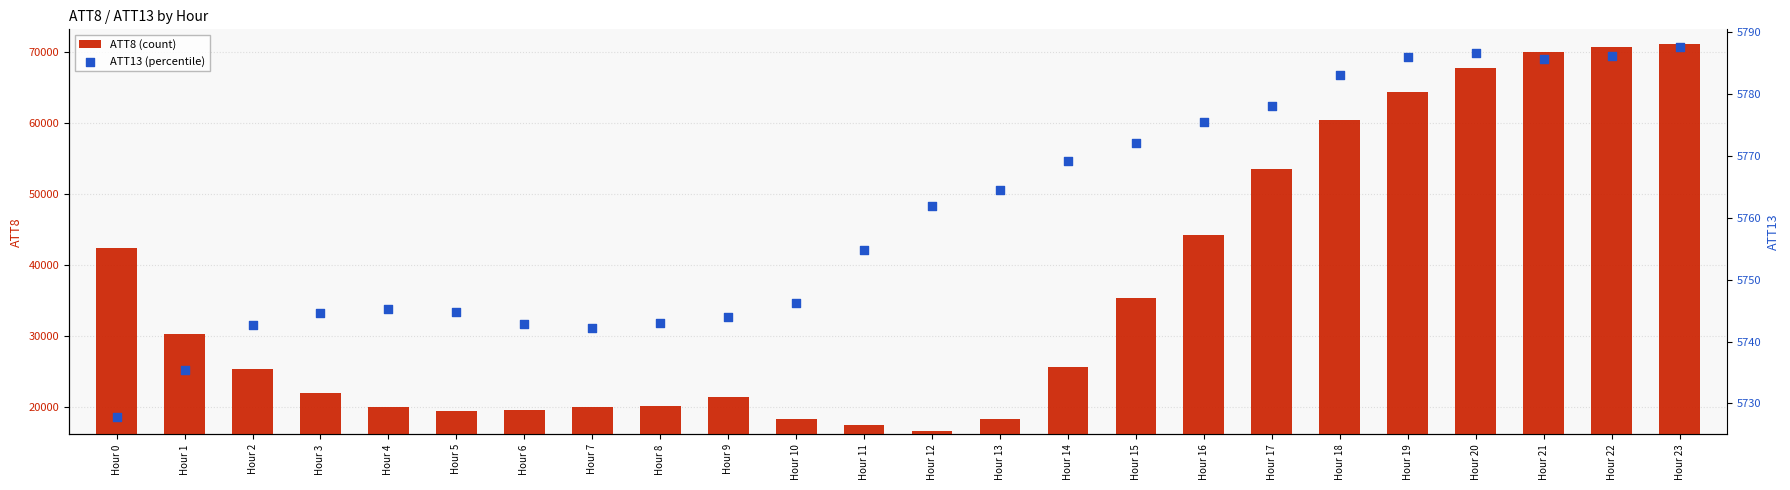

Which series has the widest spread of Y values?

ATT8 (count)